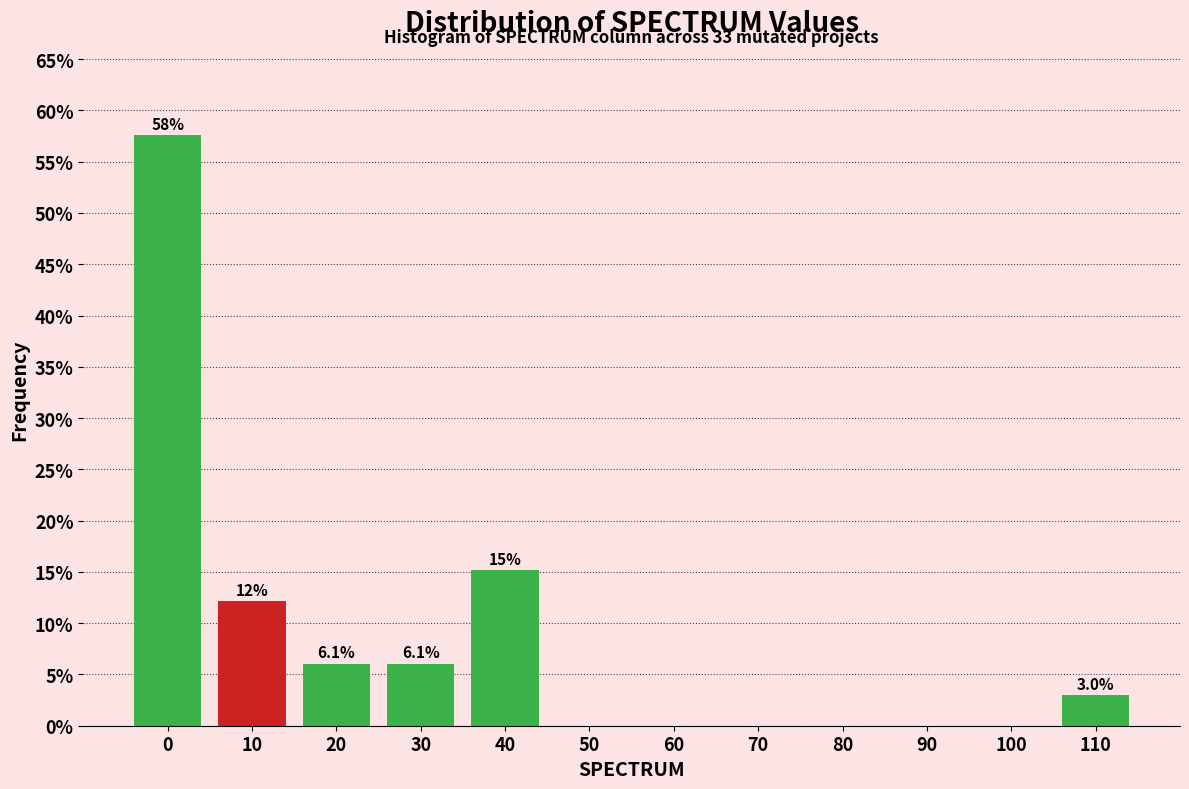

Reading left to right, extract all data points from this chart.

0=57.6	10=12.1	20=6.1	30=6.1	40=15.2	50=0.0	60=0.0	70=0.0	80=0.0	90=0.0	100=0.0	110=3.0